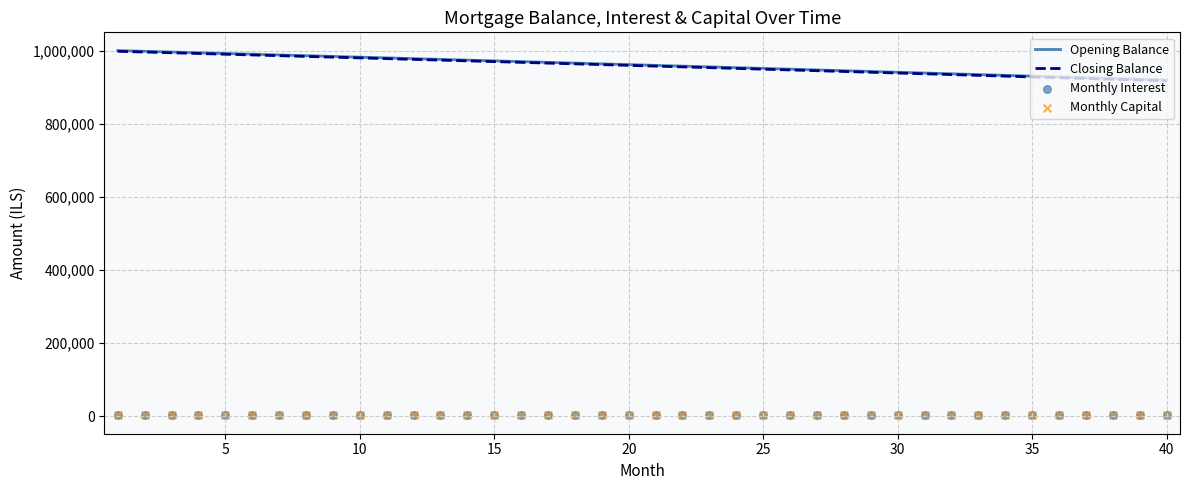

At how many categories does at least one series exceed 471442?

40